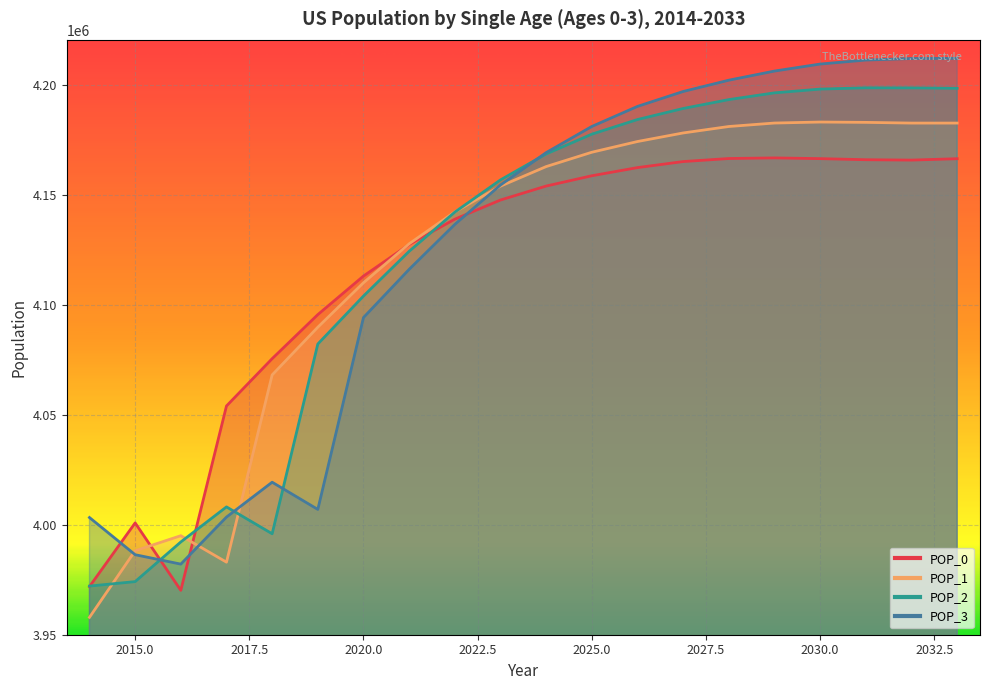

Rank the series by their maximum value, from highest to lowest.

POP_3, POP_2, POP_1, POP_0